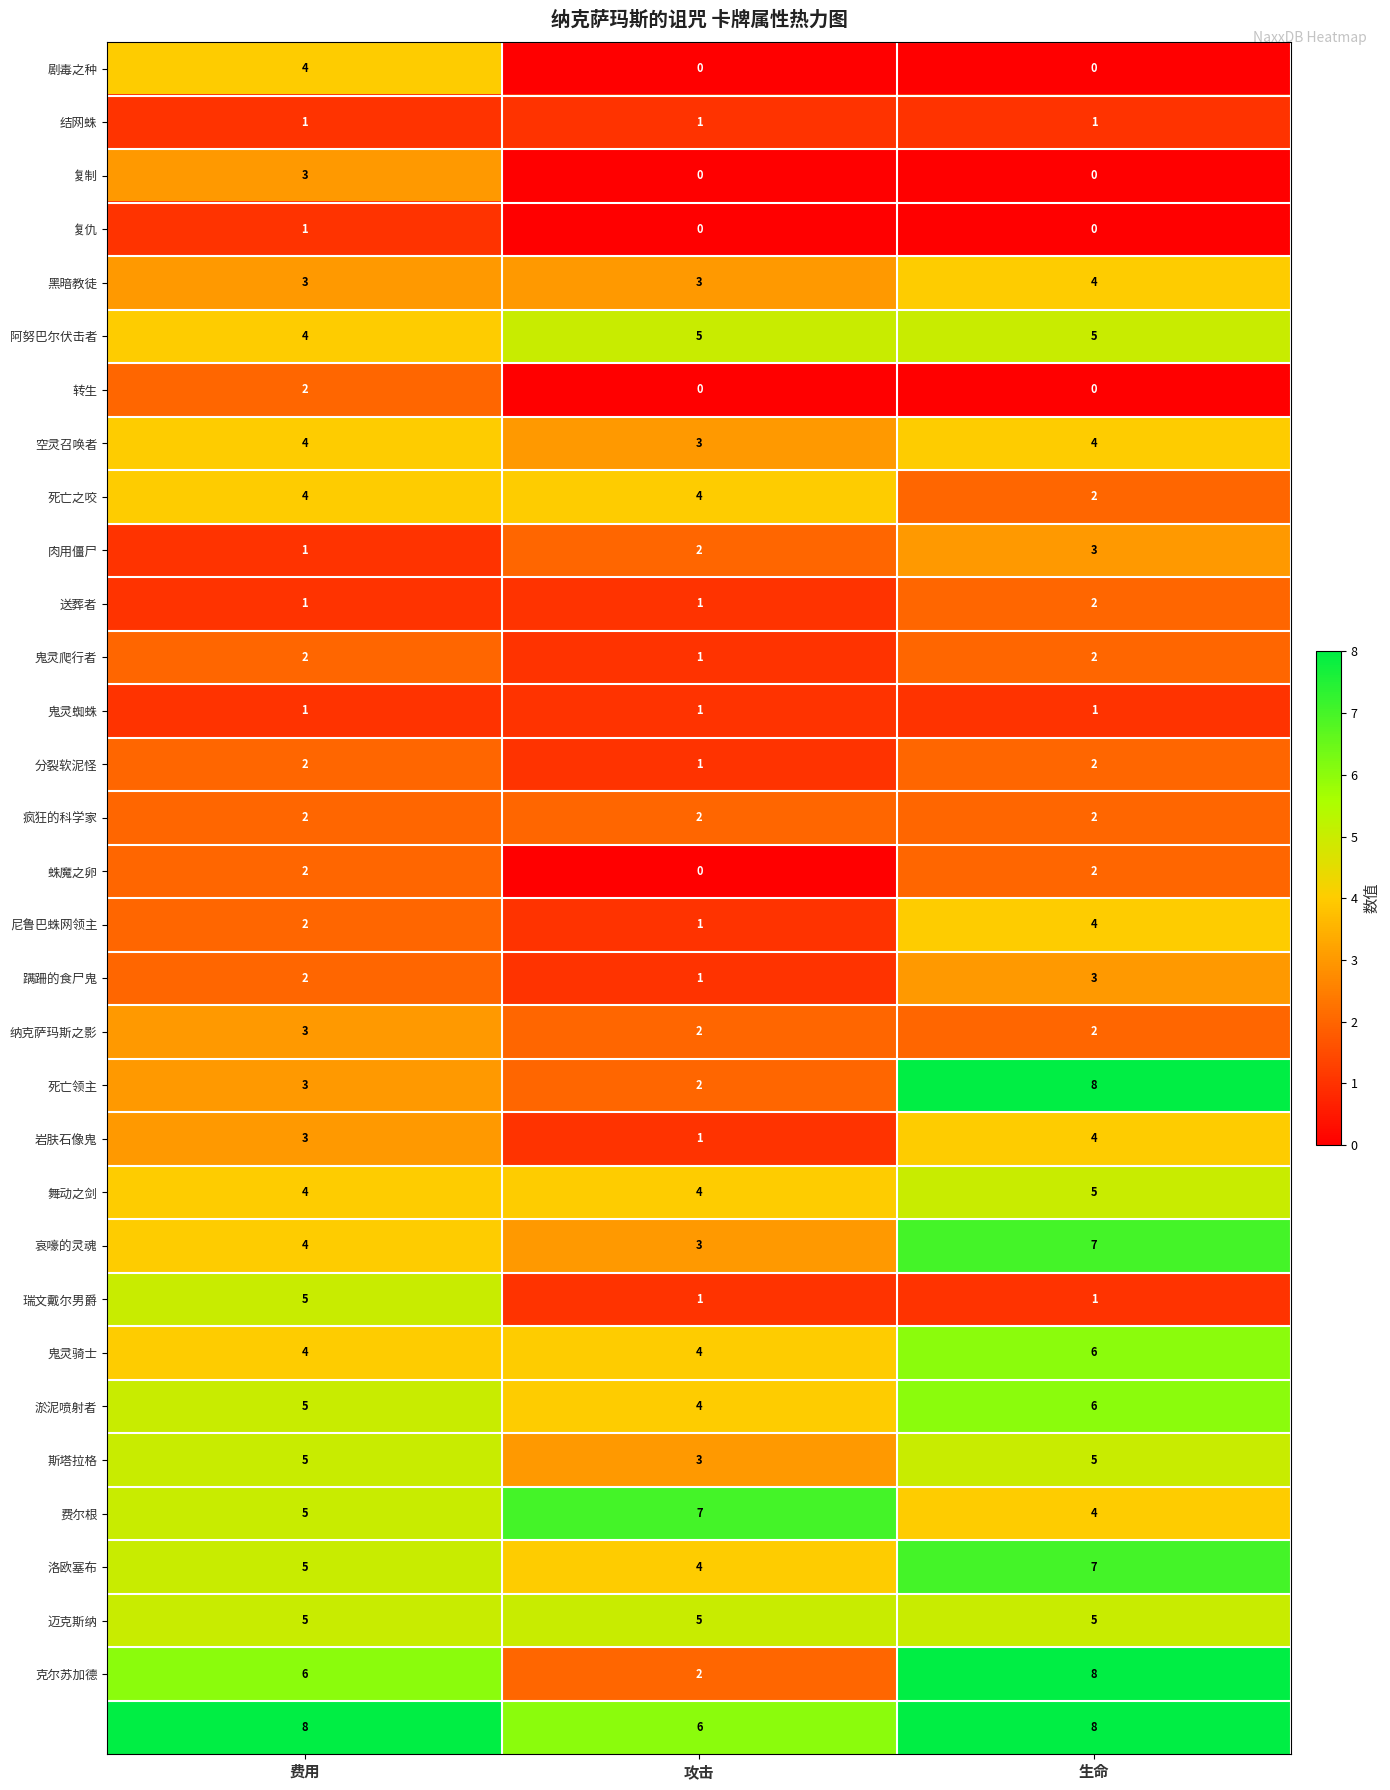

What is the total value across all series at 费用?

106